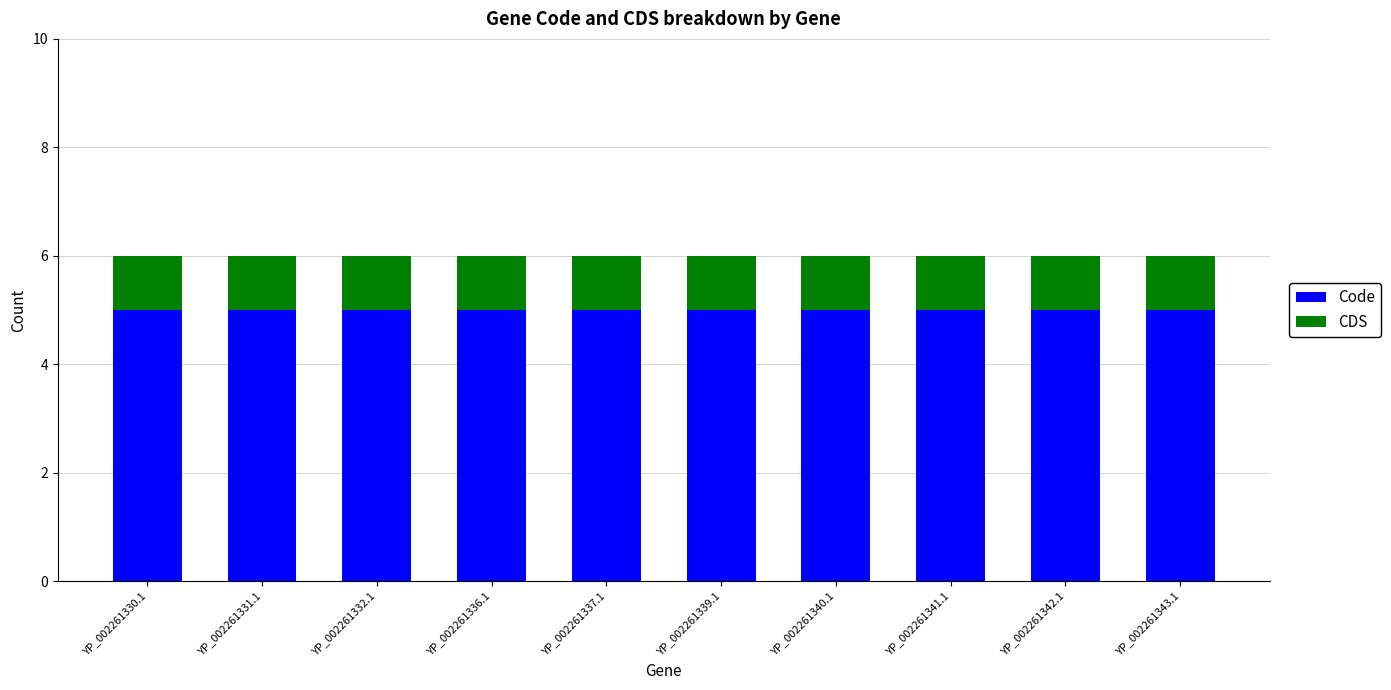

Is it true that Code equals 2 at YP_002261331.1?

False